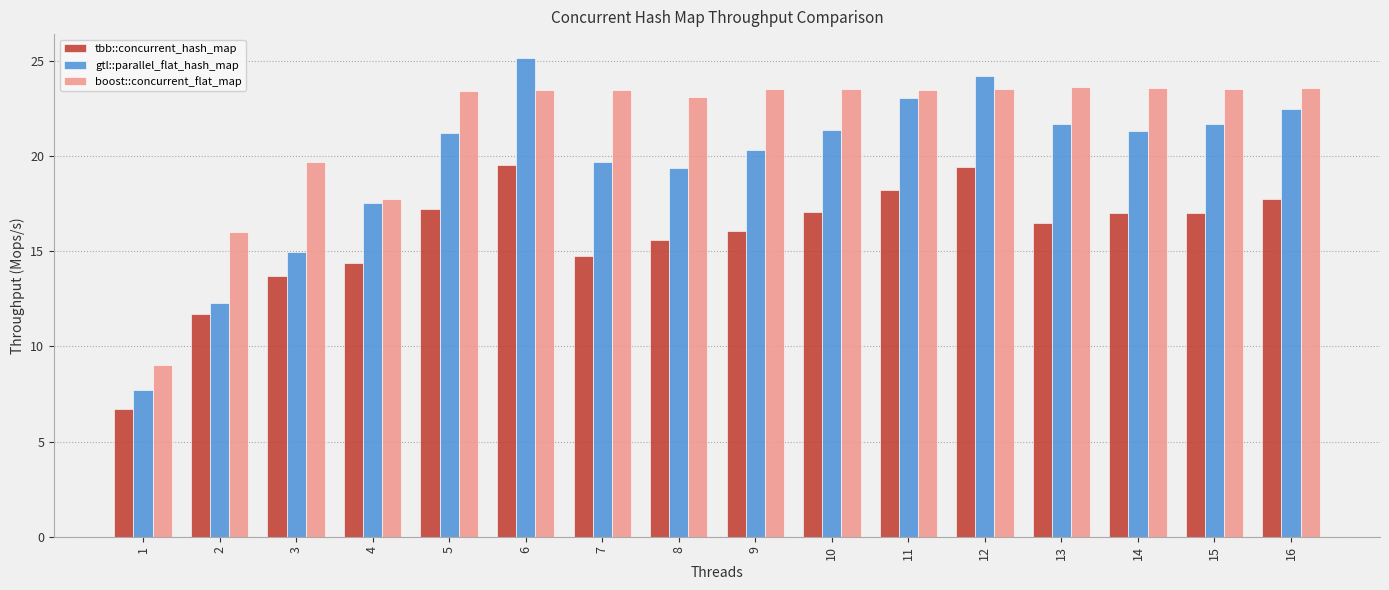

List the series in order of their peak value, highest first.

gtl::parallel_flat_hash_map, boost::concurrent_flat_map, tbb::concurrent_hash_map